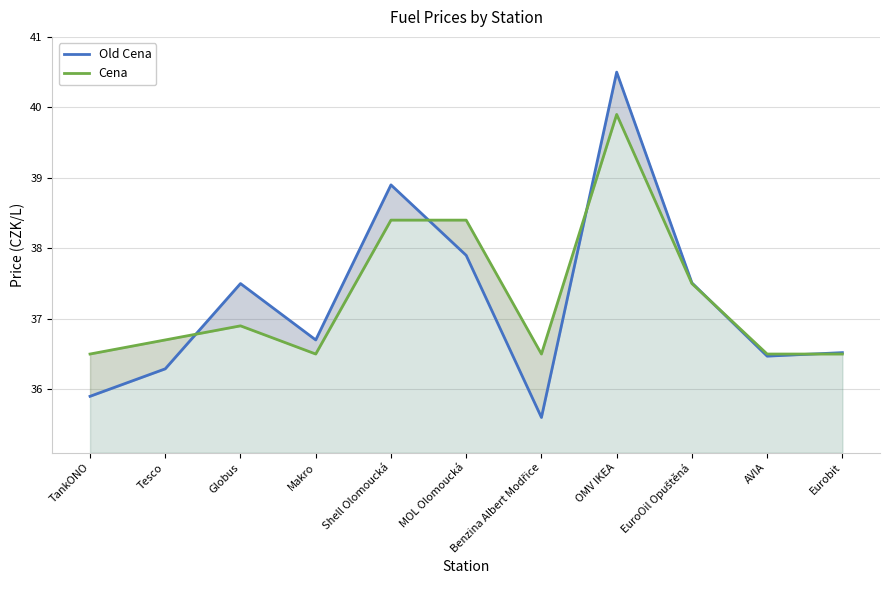

Which has a higher value, TankONO or Eurobit?

Eurobit